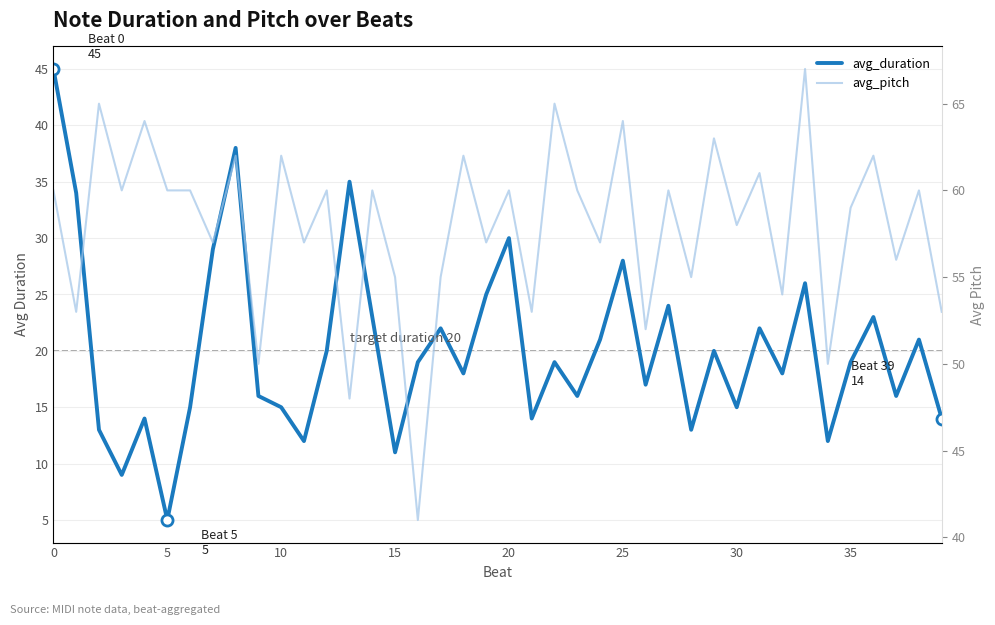

List the series in order of their overall mean, highest first.

avg_pitch, avg_duration